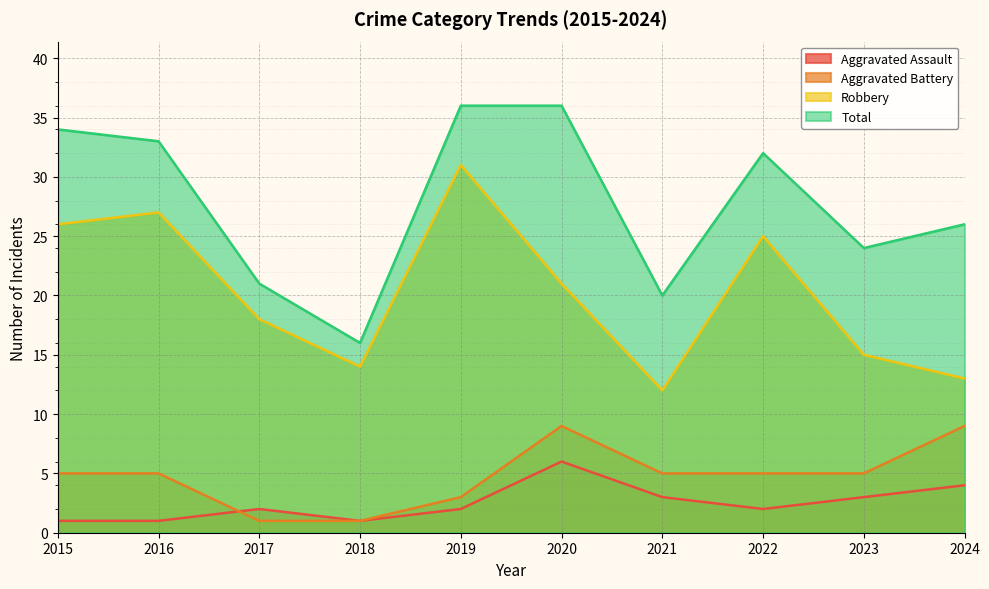

Reading left to right, extract all data points from this chart.

Aggravated Assault: 2015=1	2016=1	2017=2	2018=1	2019=2	2020=6	2021=3	2022=2	2023=3	2024=4
Aggravated Battery: 2015=5	2016=5	2017=1	2018=1	2019=3	2020=9	2021=5	2022=5	2023=5	2024=9
Robbery: 2015=26	2016=27	2017=18	2018=14	2019=31	2020=21	2021=12	2022=25	2023=15	2024=13
Total: 2015=34	2016=33	2017=21	2018=16	2019=36	2020=36	2021=20	2022=32	2023=24	2024=26